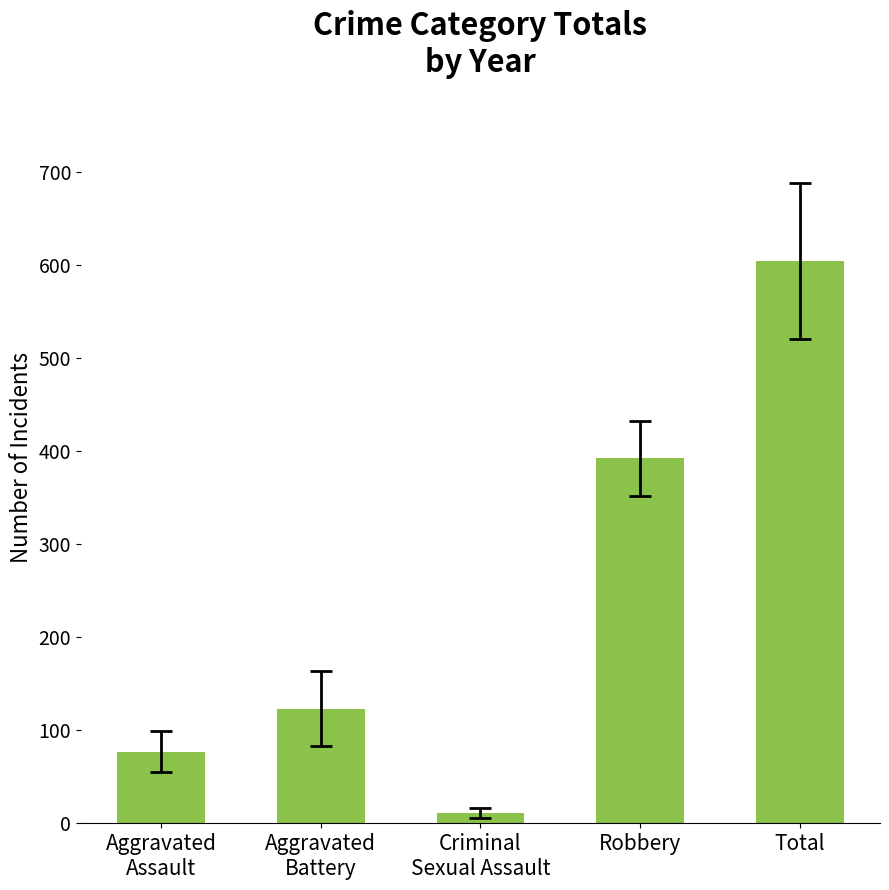

Between Aggravated
Battery and Total, which is larger?

Total